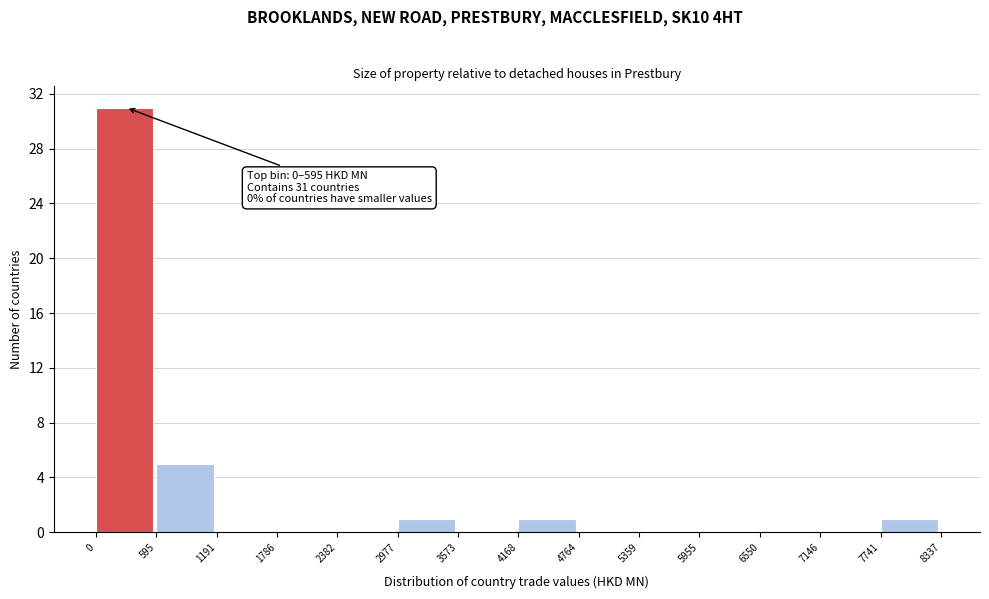

Which range on the x-axis has the tallest bar?

0 to 595